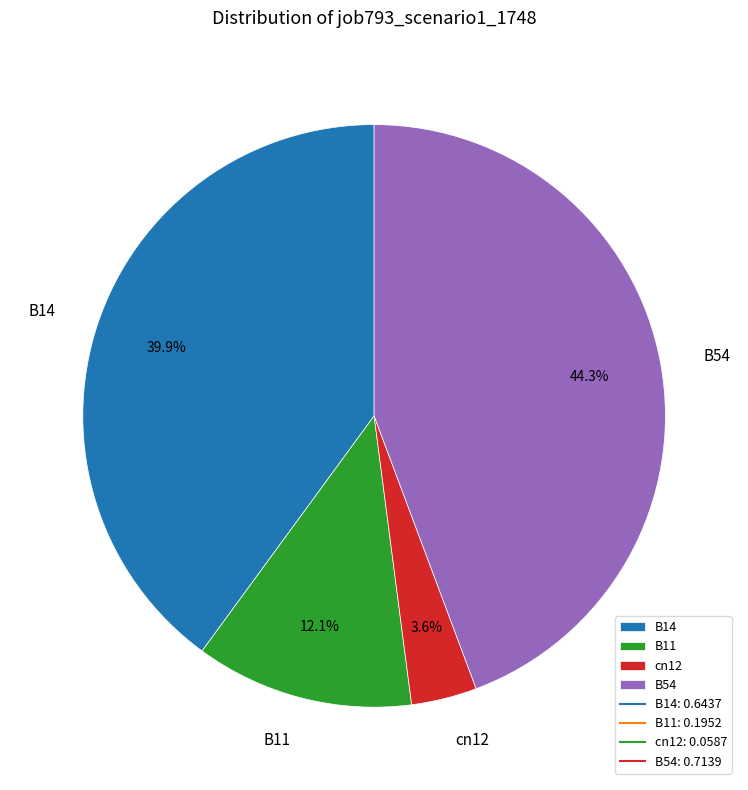

Between B54 and B11, which is larger?

B54